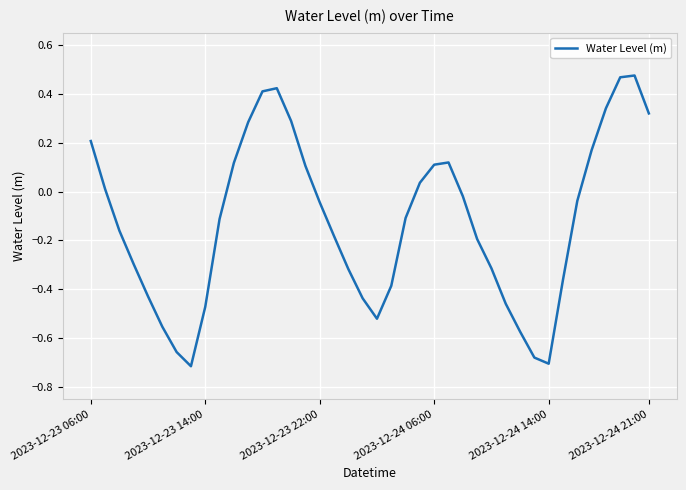

Count the number of categories in the chart.

40